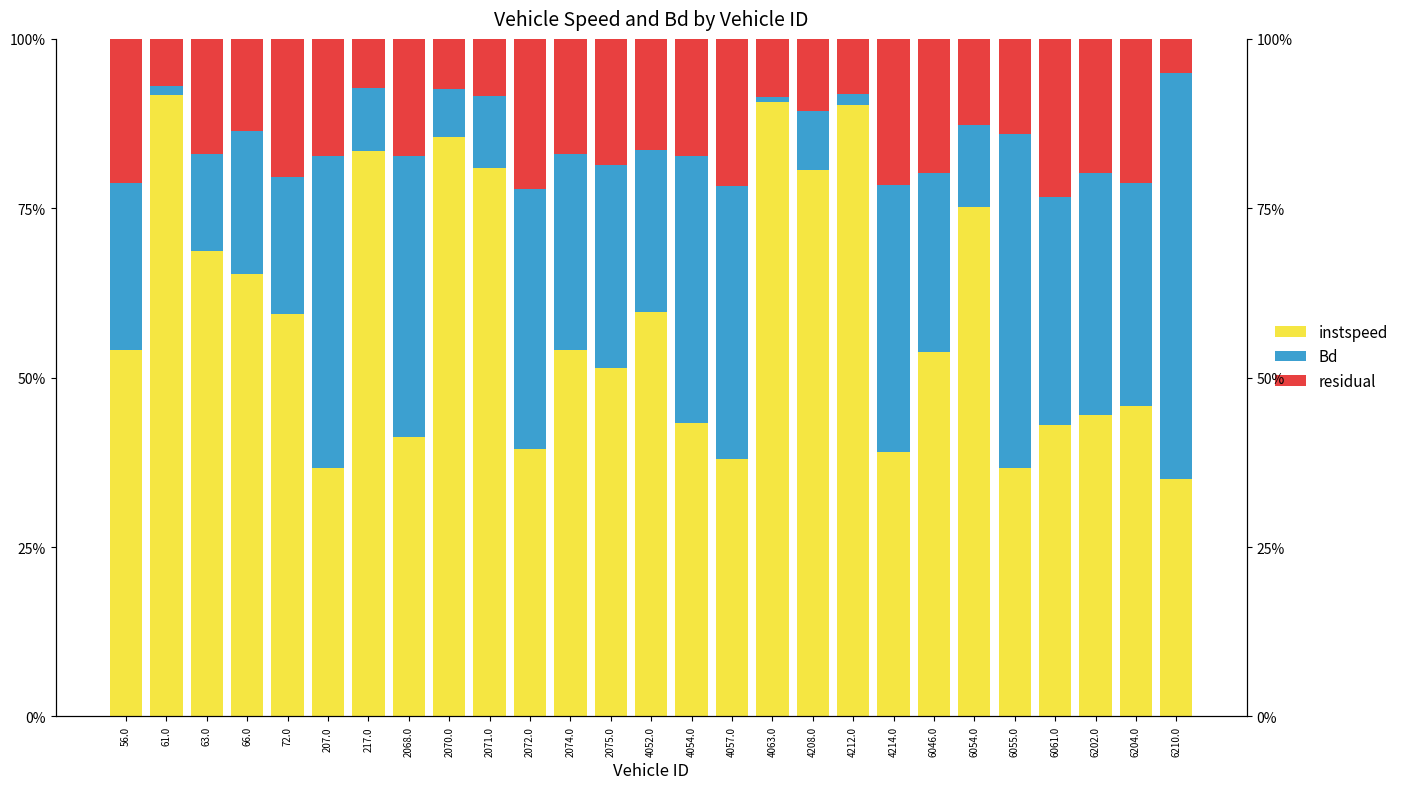

Is the value of residual at 6061.0 greater than the value of Bd at 6210.0?

No